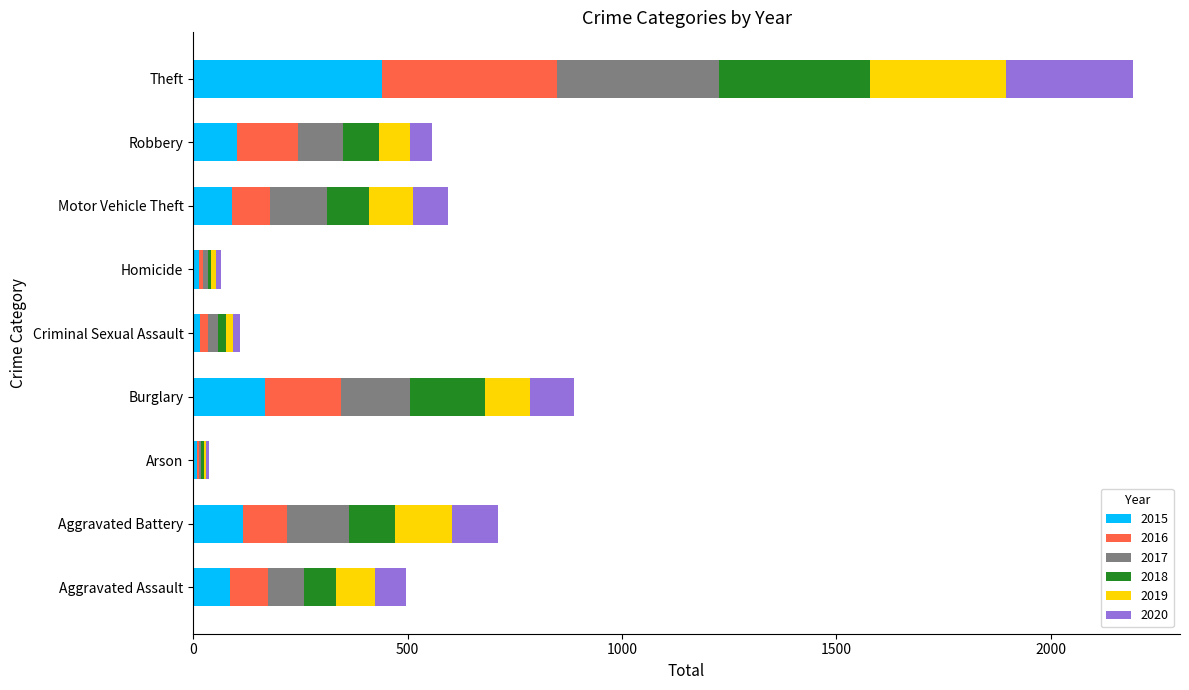

What is the highest value of the 2015 series?

441